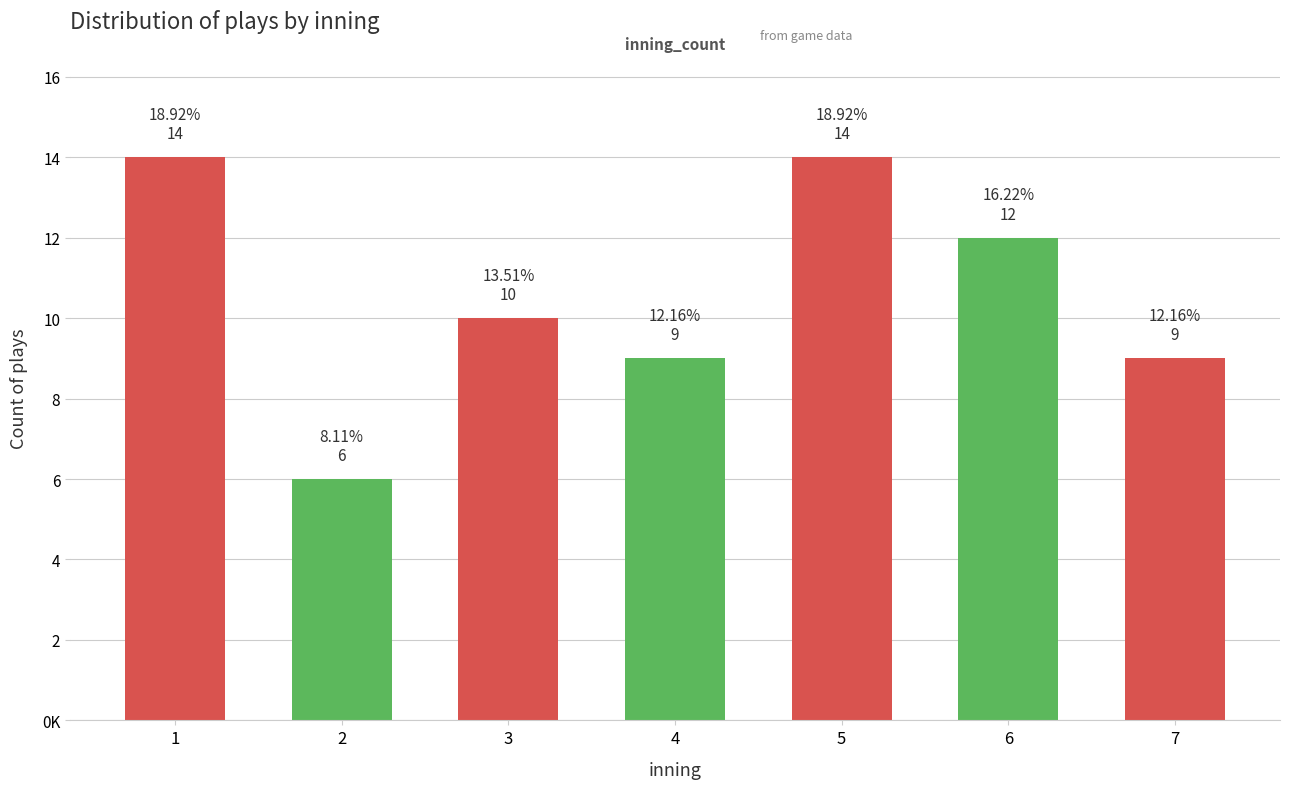

What is the average value?

11